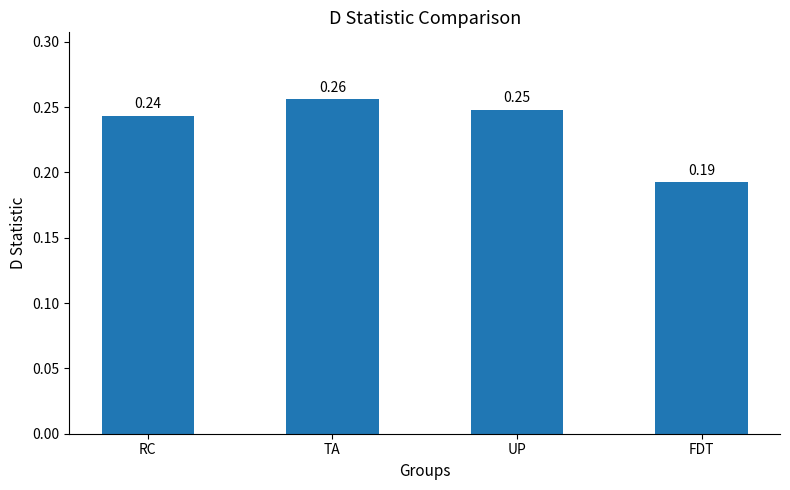

Between UP and RC, which is larger?

UP